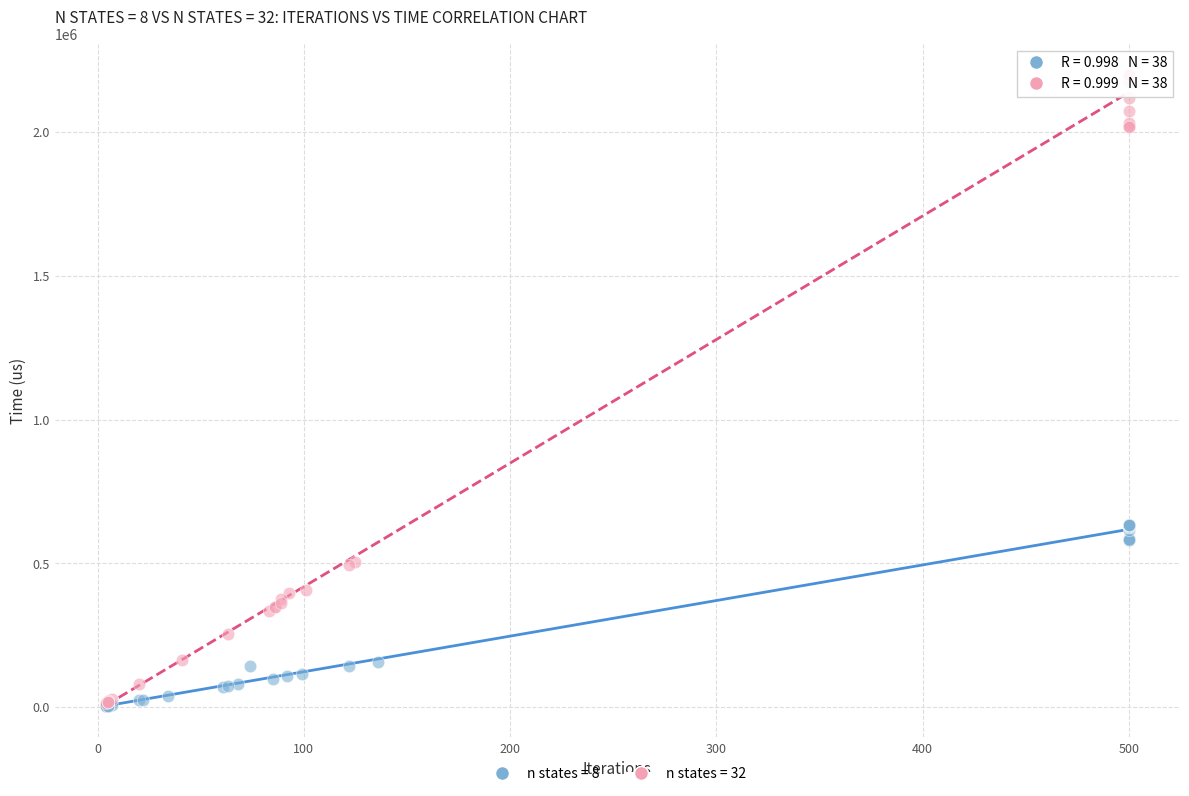

Which series has the largest Y range (max minus min)?

n states = 32